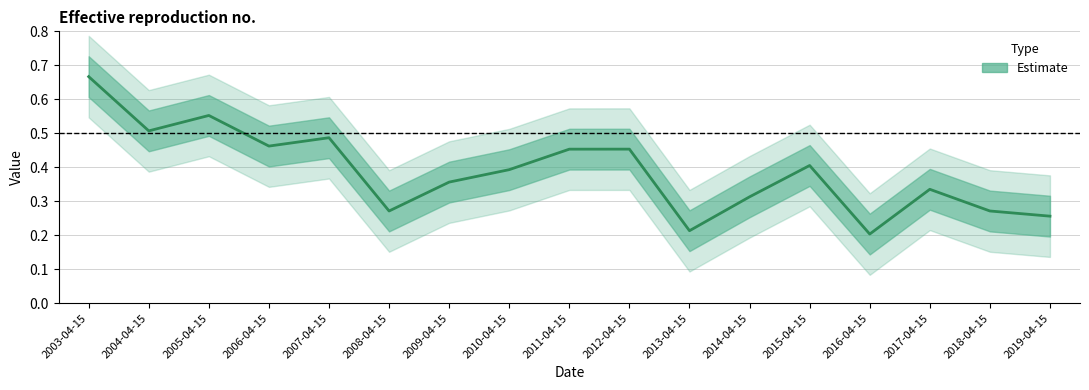

Where is the first local minimum?

2004-04-15